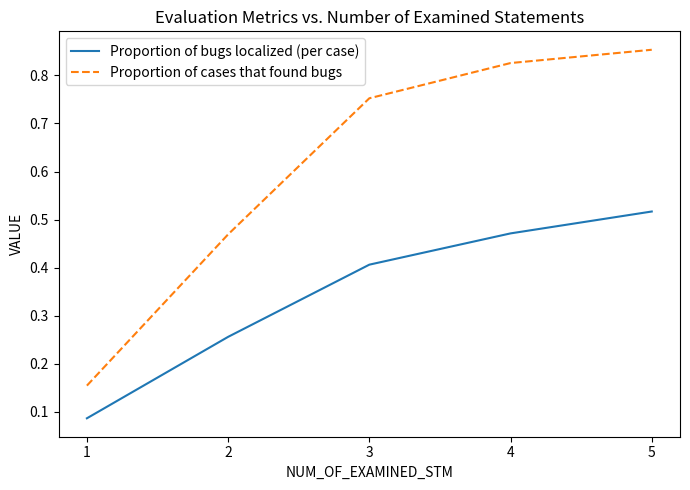

How many Proportion of bugs localized (per case) values are between 0 and 1?

5